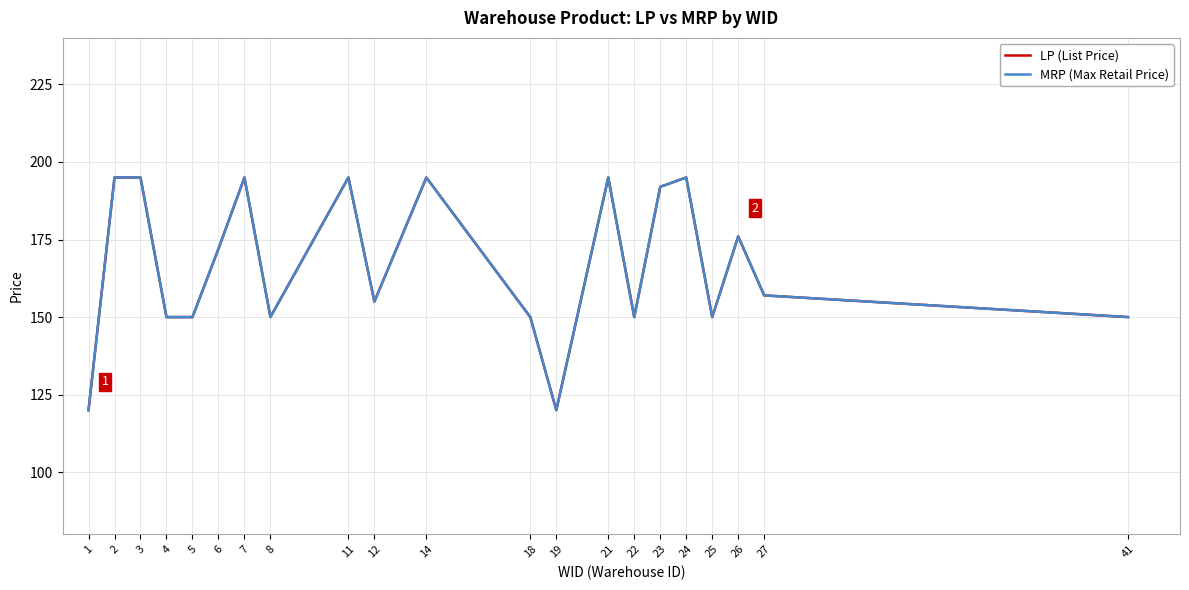

True or false: LP (List Price) has a value of 104 at 5.

False